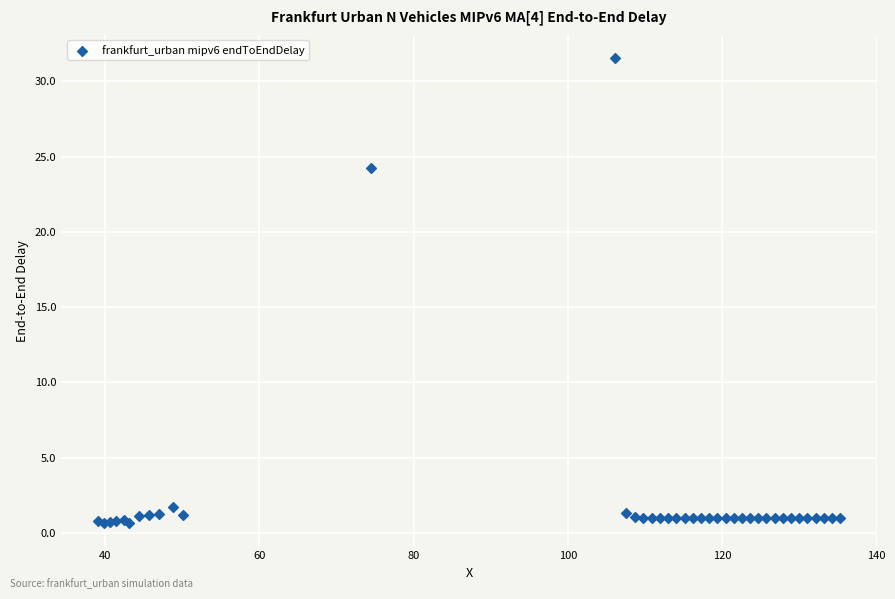

What Y value in the scatter plot is closest to 16?

24.2